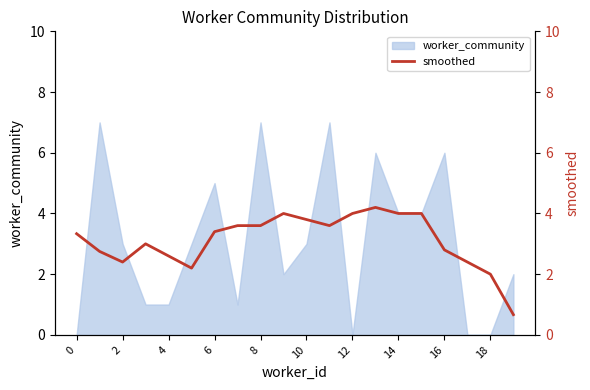

Is it true that the value at 14 is 4.0?

True